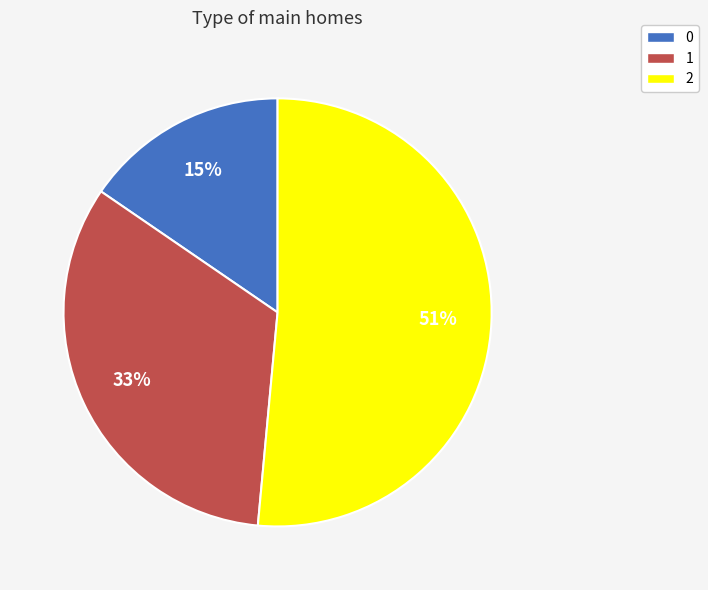

To the nearest percent, what percentage of the pie is 0?

15%